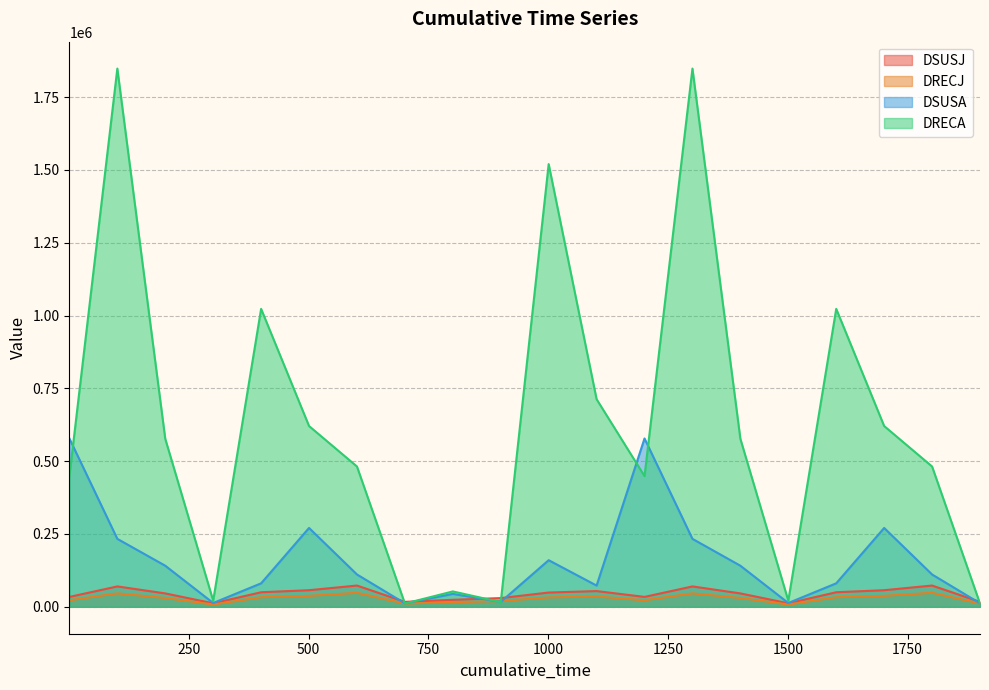

What is the approximate value of DRECA at 1201?

448800.0